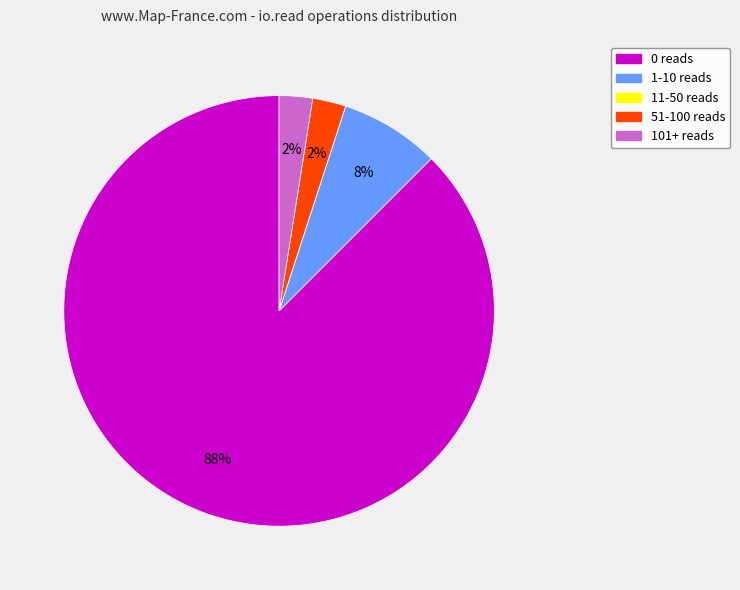

To the nearest percent, what is the average slice percentage?

20%